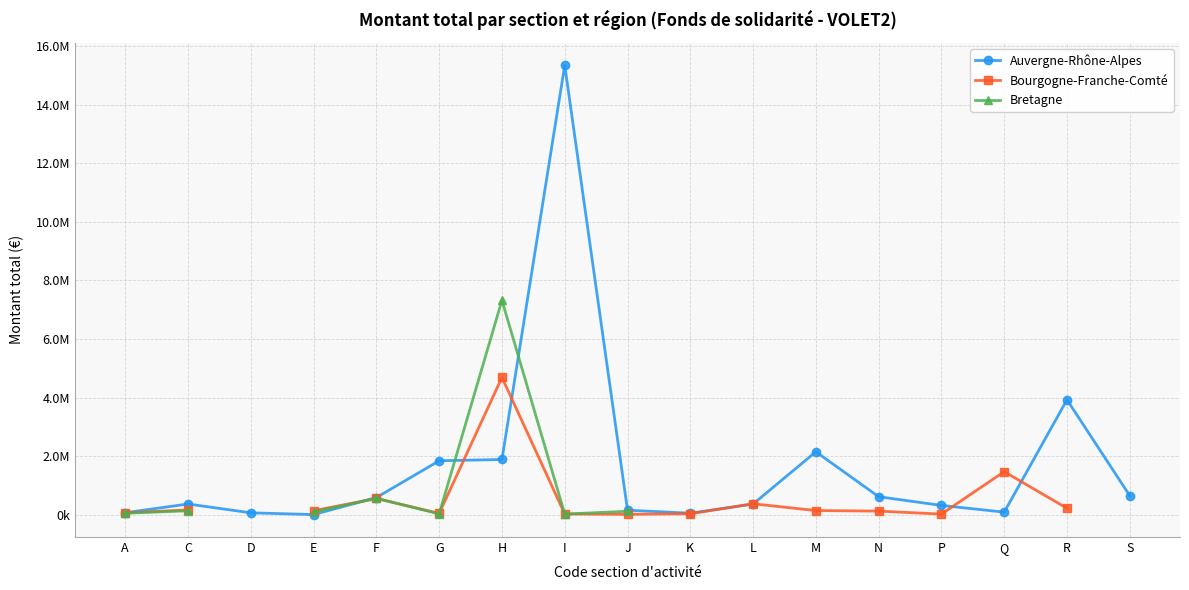

How many times do Bourgogne-Franche-Comté and Bretagne cross each other?

5